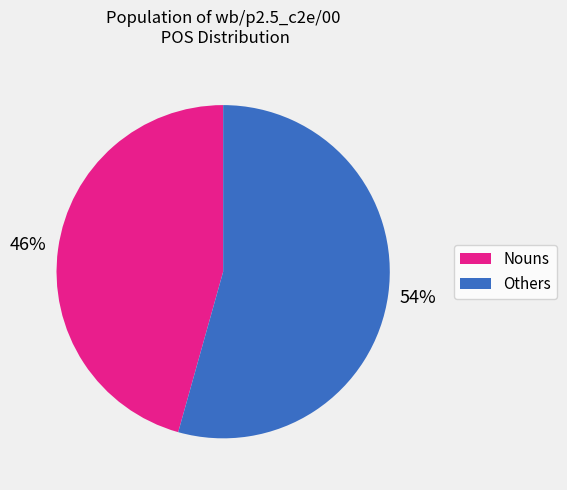

Is Nouns the majority of the pie?

No